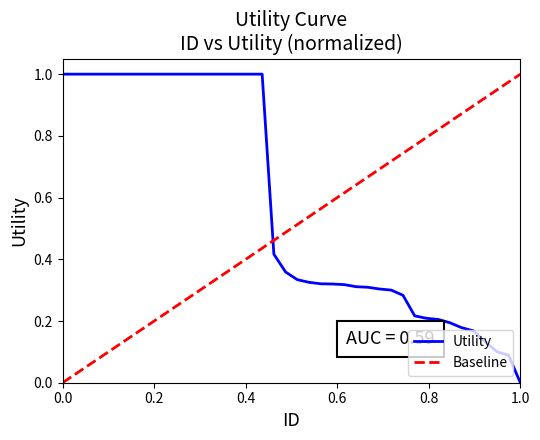

What is the approximate value at 31?

0.2